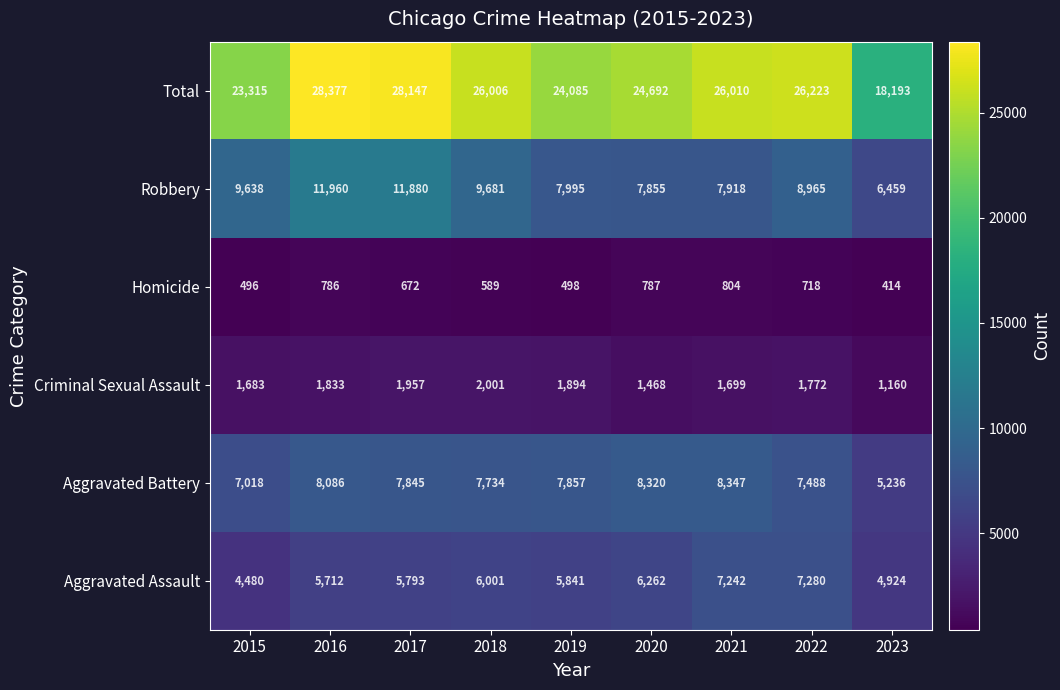

Which series has the largest total across all categories?

Total